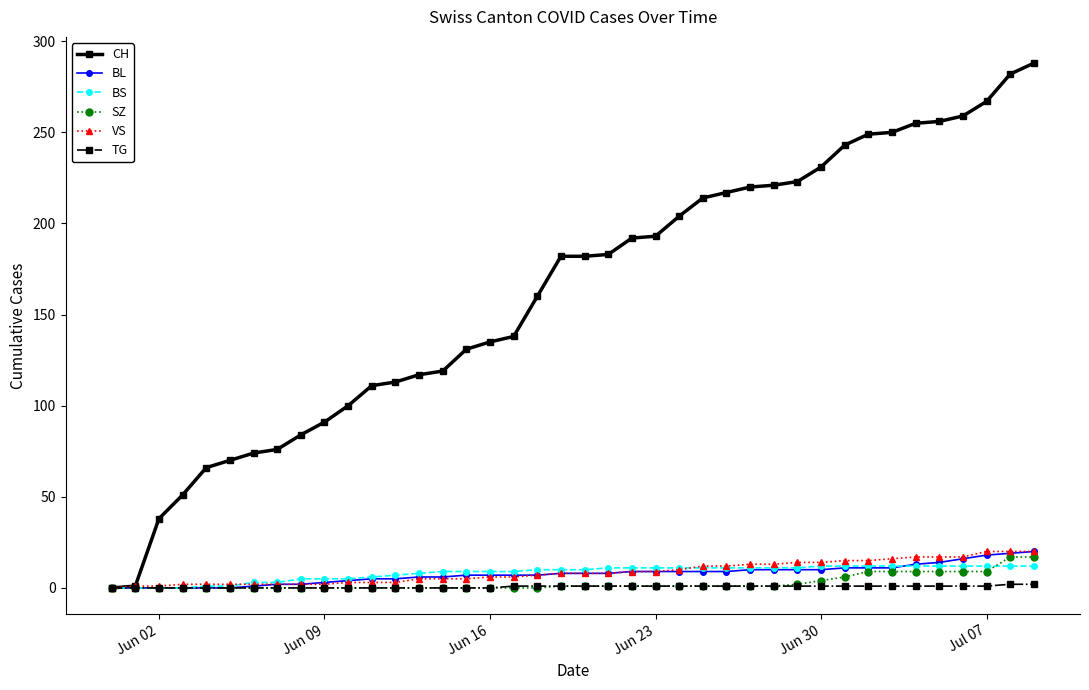

Which series has the widest spread of values?

CH